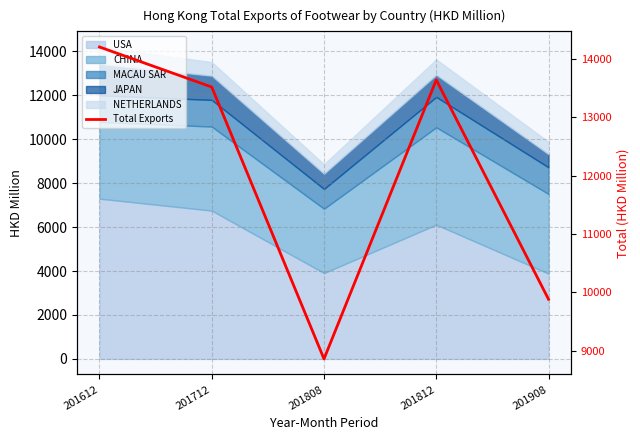

What is the maximum value shown in the chart?

14200.8